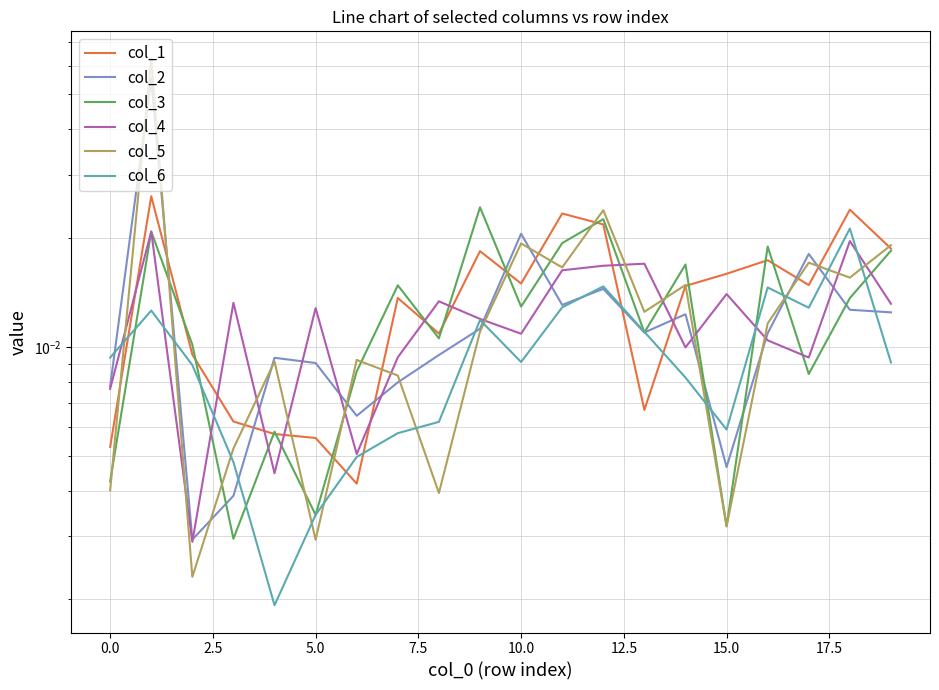

How many interior local valleys does the col_3 series have?

7